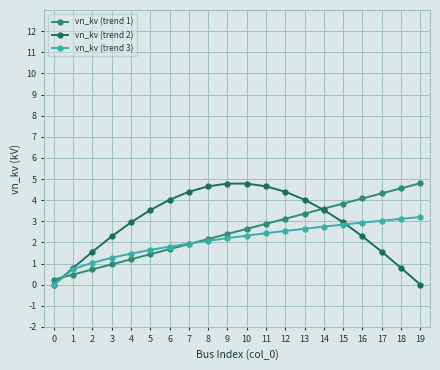

Rank the series at 18 from lowest to highest value.

vn_kv (trend 2), vn_kv (trend 3), vn_kv (trend 1)